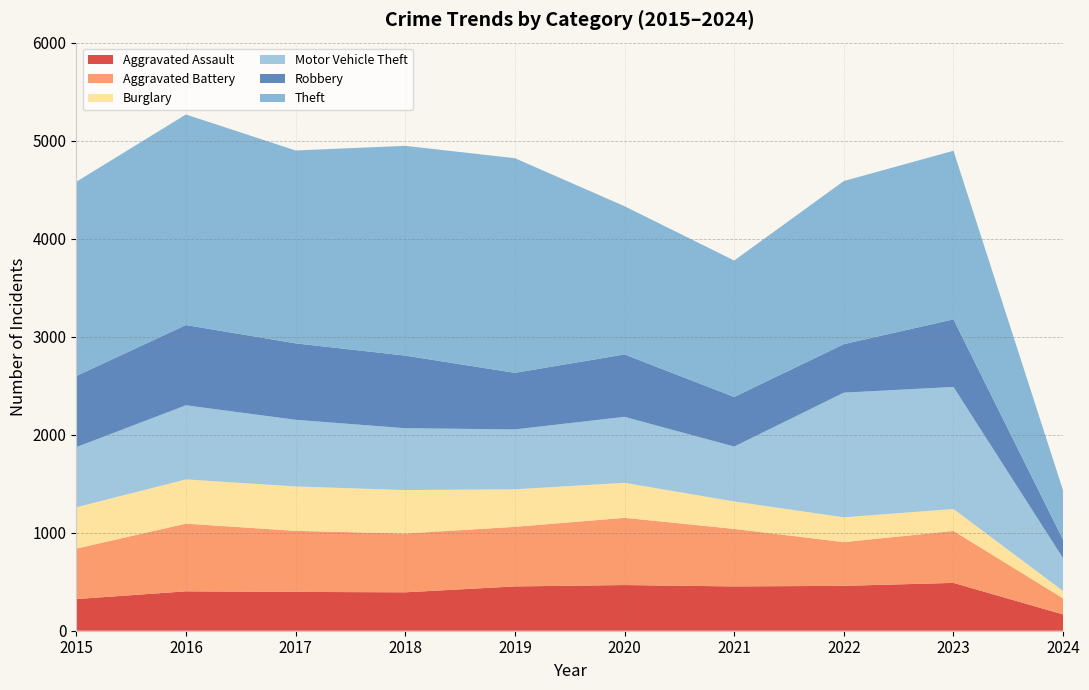

Reading left to right, what are all the values shown in this chart?

Aggravated Assault: 323	402	396	392	452	466	452	458	488	166
Aggravated Battery: 515	691	623	600	608	686	587	446	530	164
Burglary: 421	451	453	443	383	357	280	253	224	75
Motor Vehicle Theft: 614	756	680	631	611	673	560	1272	1245	334
Robbery: 726	819	780	741	577	637	506	495	690	189
Theft: 1981	2148	1968	2140	2190	1512	1392	1664	1720	501